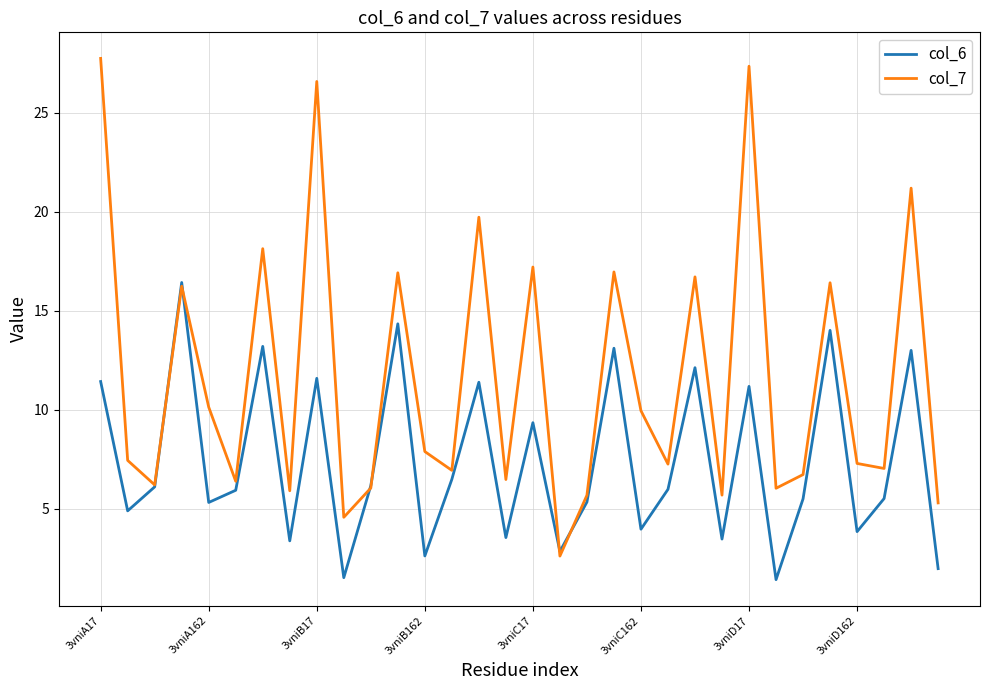

Which series has the largest range (max minus min)?

col_7